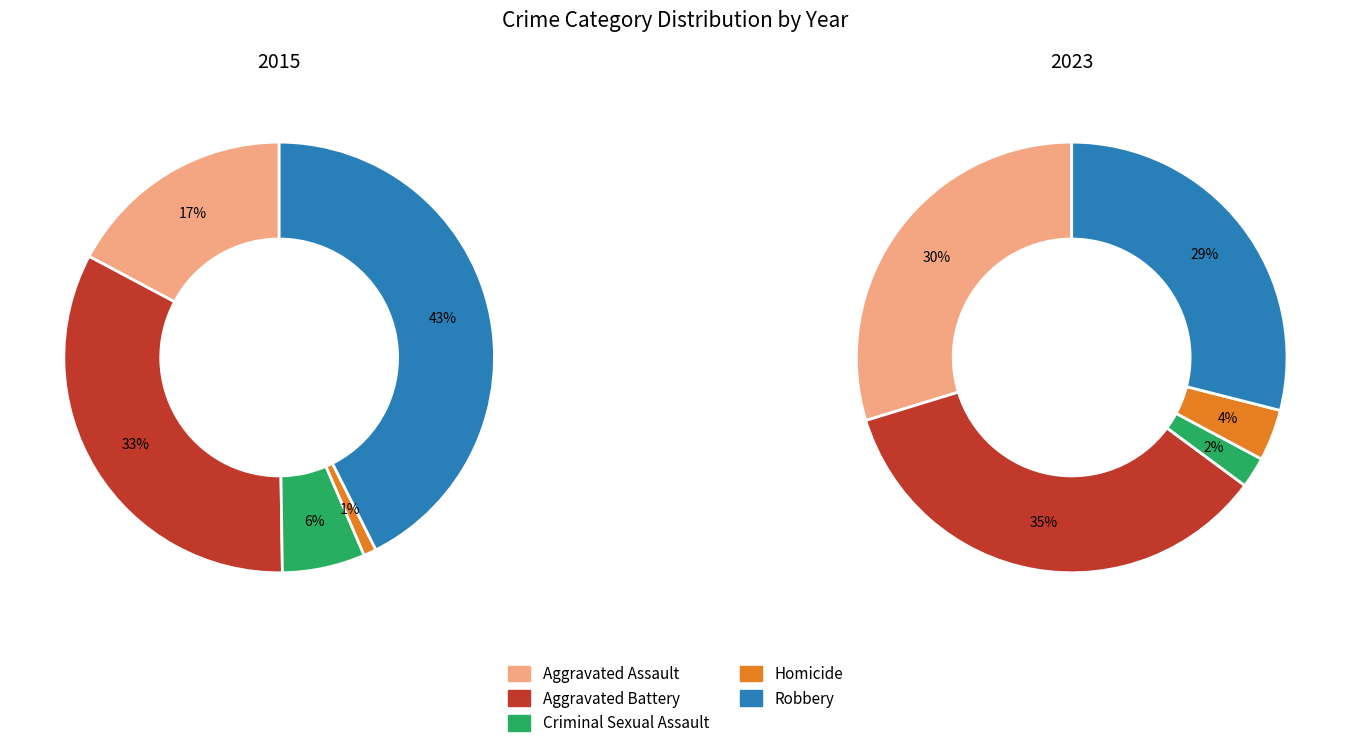

At Homicide, list the series in order from smallest to largest.

2015, 2023